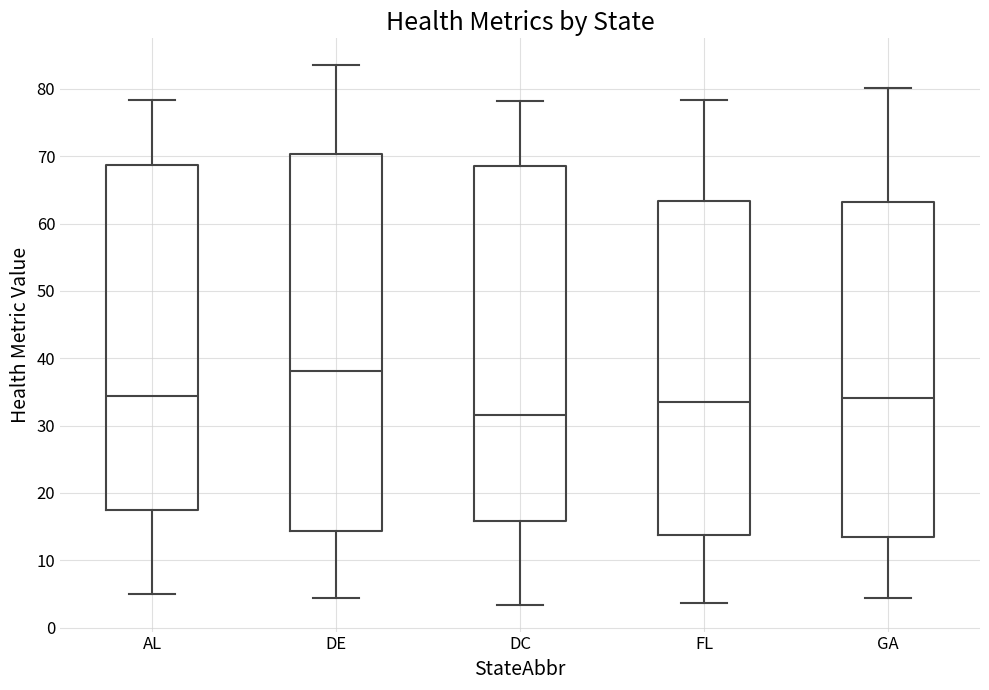

Comparing the boxes themselves (not the whiskers), which one is the tallest?

DE